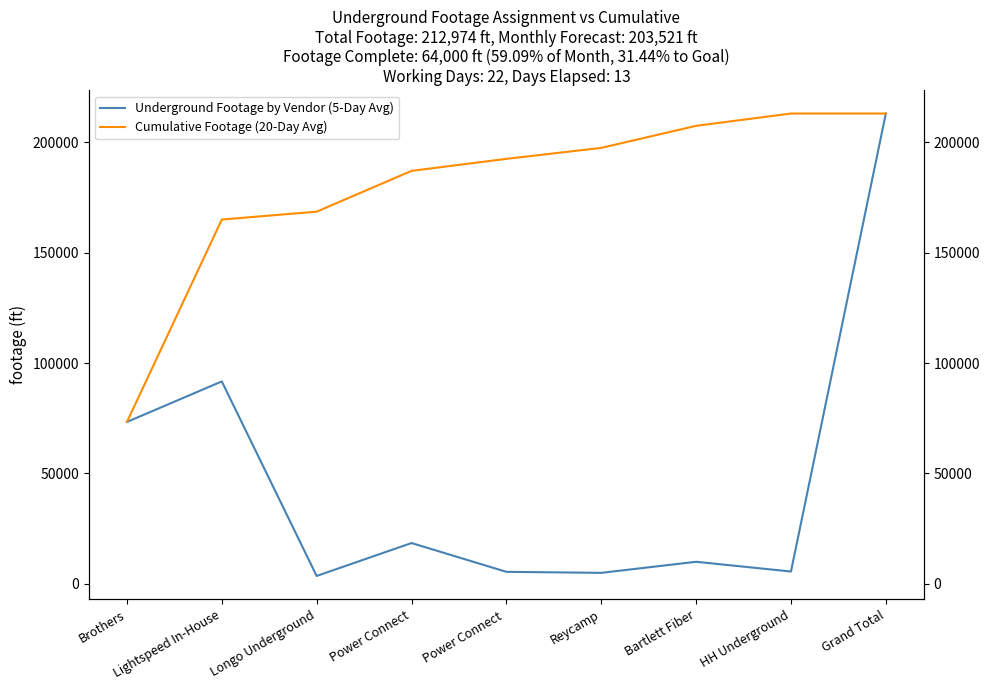

At which category does Underground Footage by Vendor (5-Day Avg) reach its first local valley?

Longo Underground